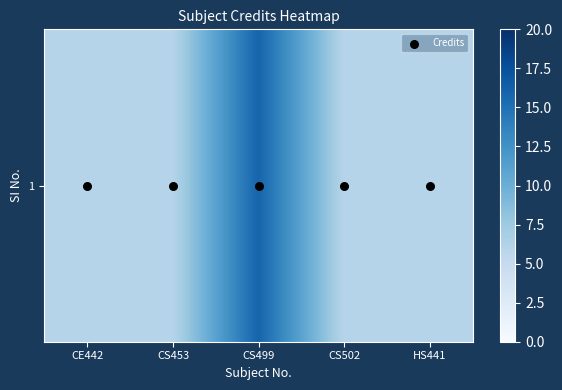

Where is 1 nearest to the value 11?

CE442